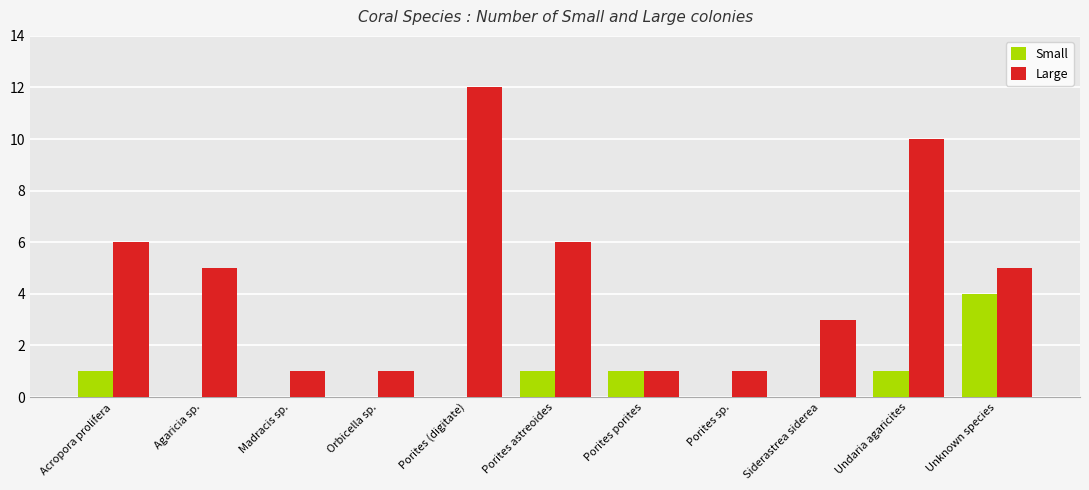

What is the approximate value of Large at Porites astreoides?

6